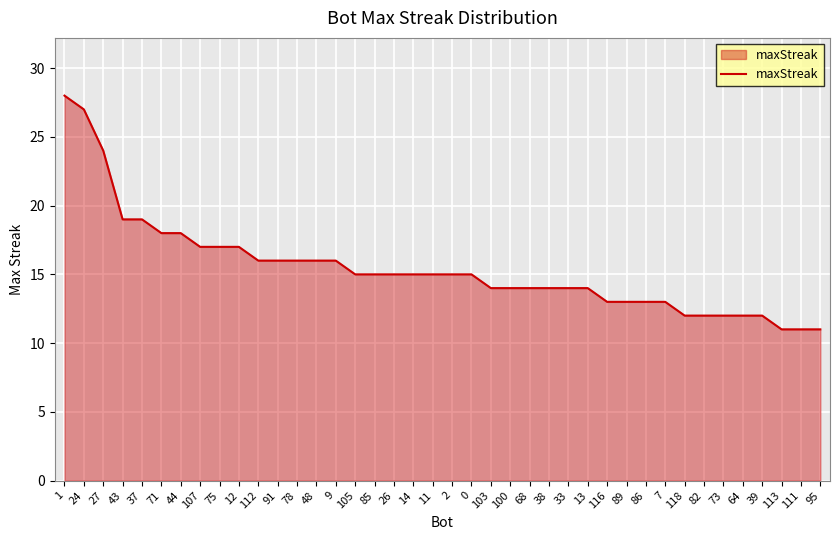

What is the ratio of the value at 7 to the value at 39?

1.1